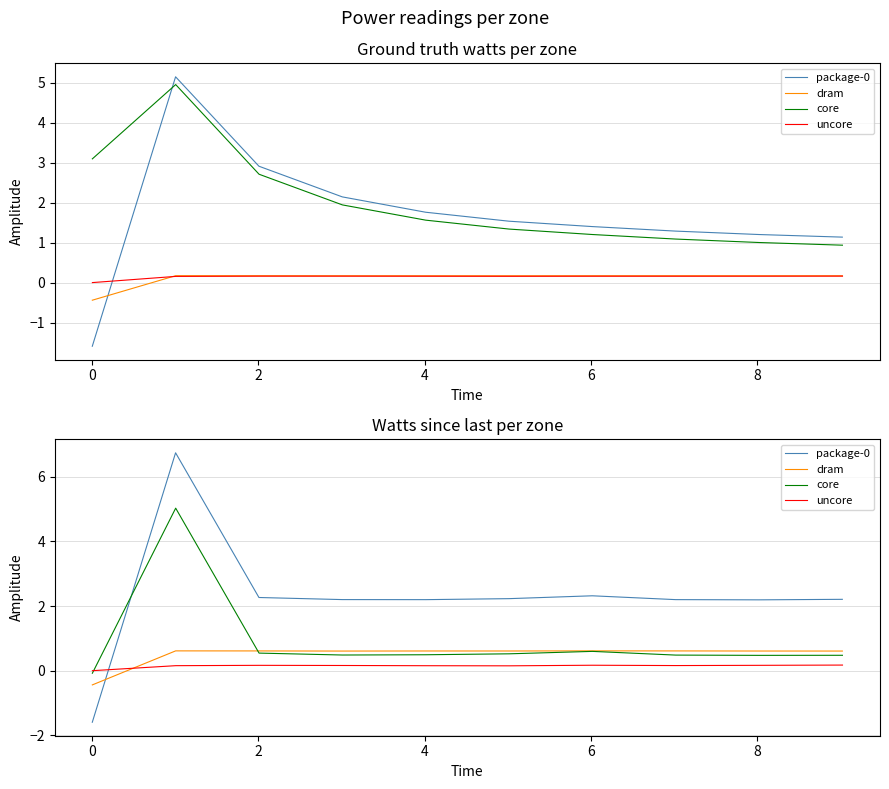

Where is the first local minimum for dram?

4